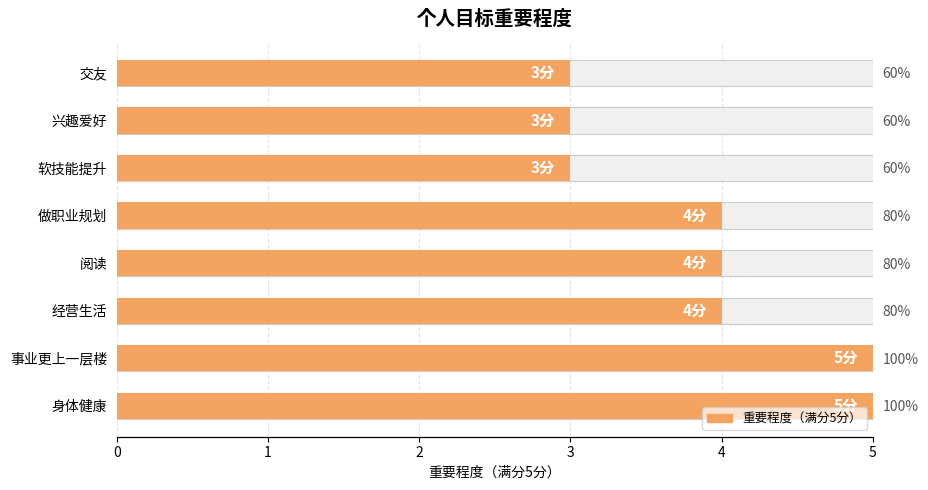

Reading left to right, transcribe all the data shown in this chart.

5	5	4	4	4	3	3	3